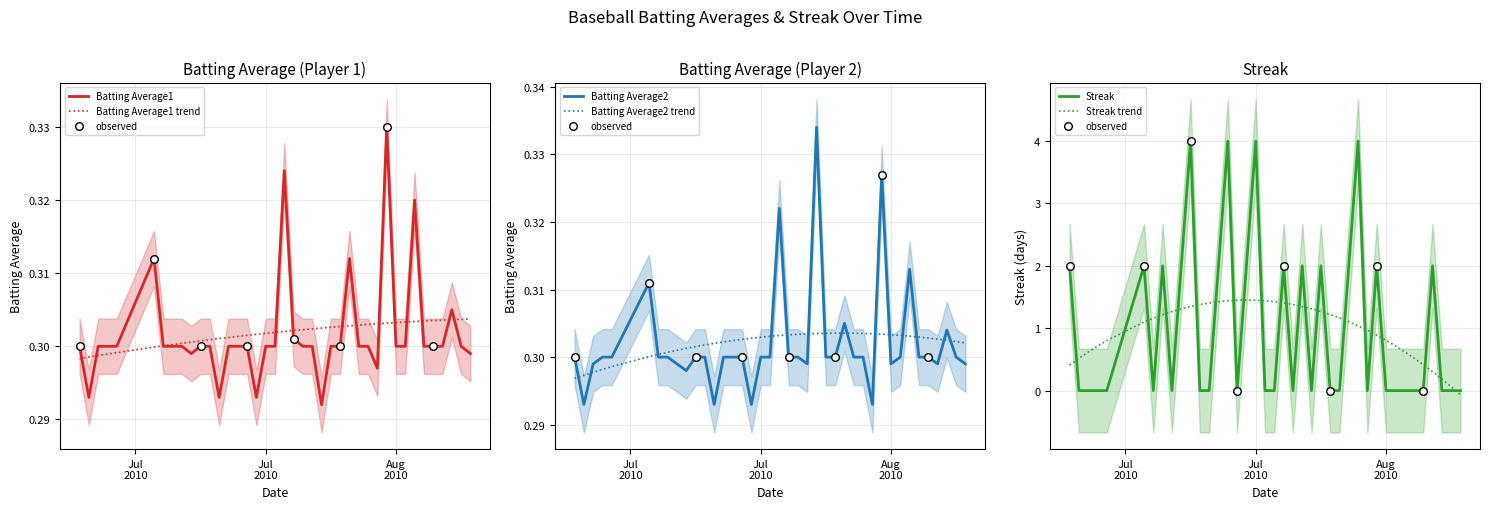

At which category is the sum across all series the highest?

2010-07-20